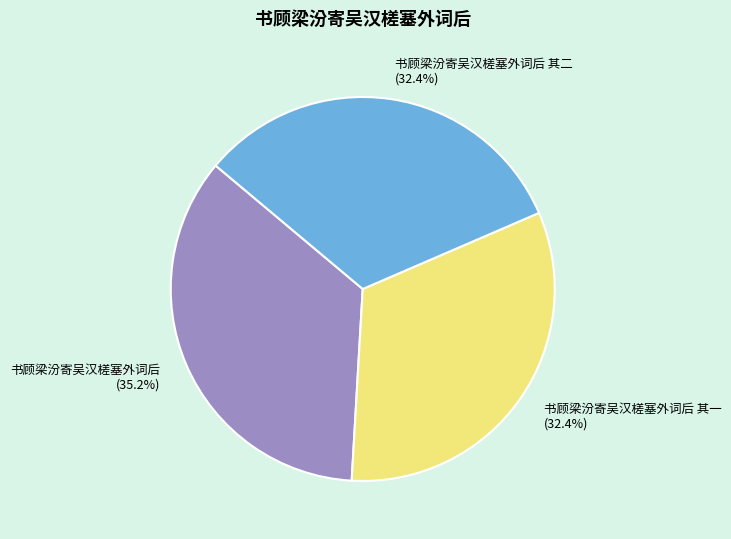

What is the largest slice in the pie chart?

书顾梁汾寄吴汉槎塞外词后